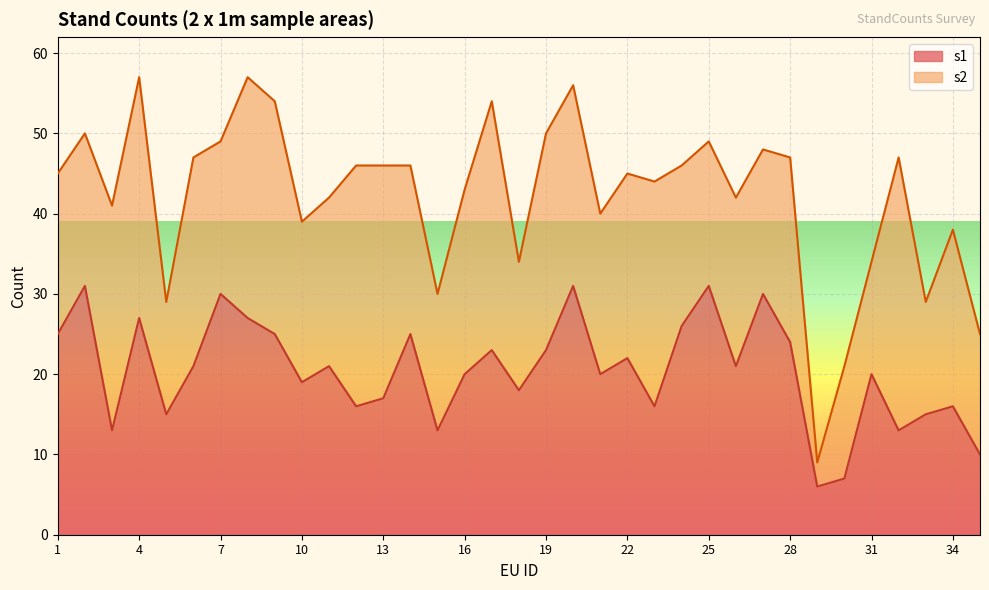

List the labels in order of value, smallest first.

29, 30, 35, 3, 15, 32, 5, 33, 12, 23, 34, 13, 18, 10, 16, 21, 31, 6, 11, 26, 22, 17, 19, 28, 1, 9, 14, 24, 4, 8, 7, 27, 2, 20, 25